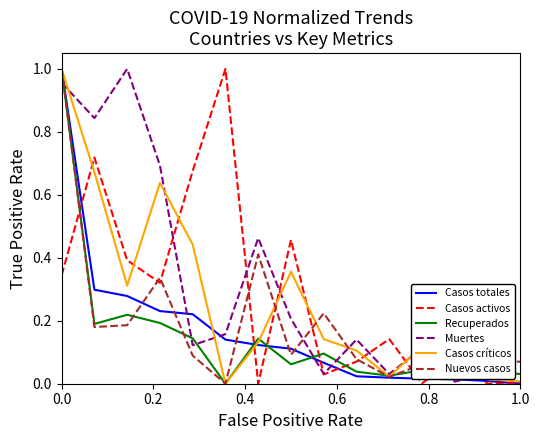

What are all the series names shown in the legend?

Casos totales, Casos activos, Recuperados, Muertes, Casos críticos, Nuevos casos